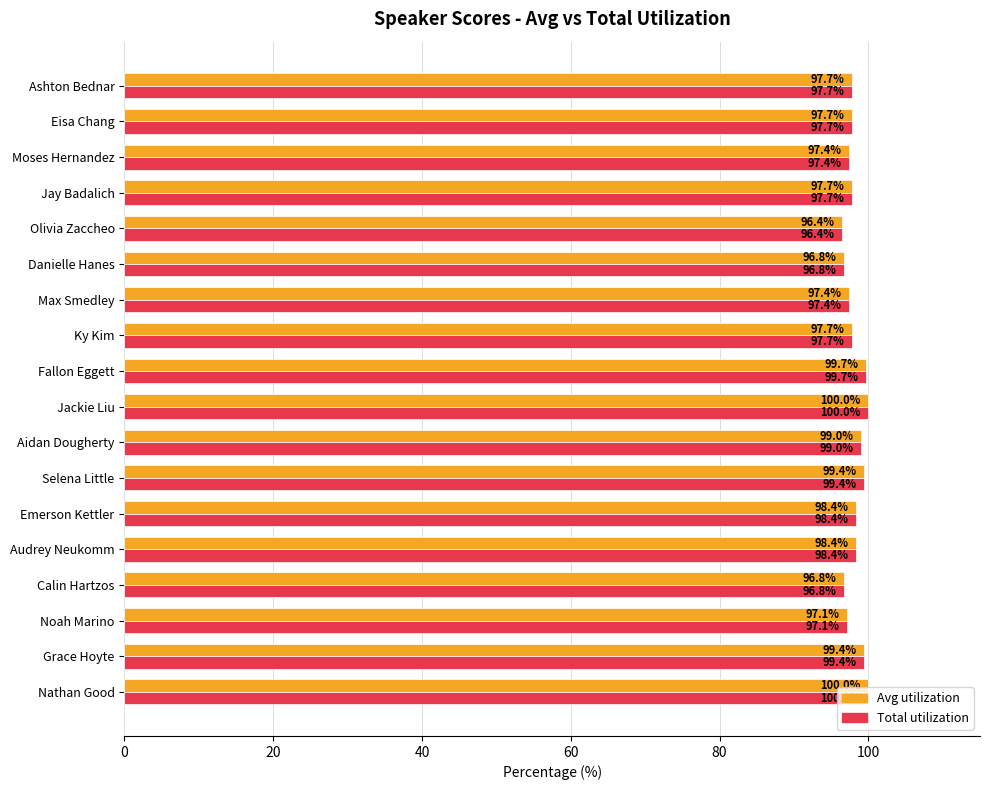

What is the greatest value displayed?

100.0